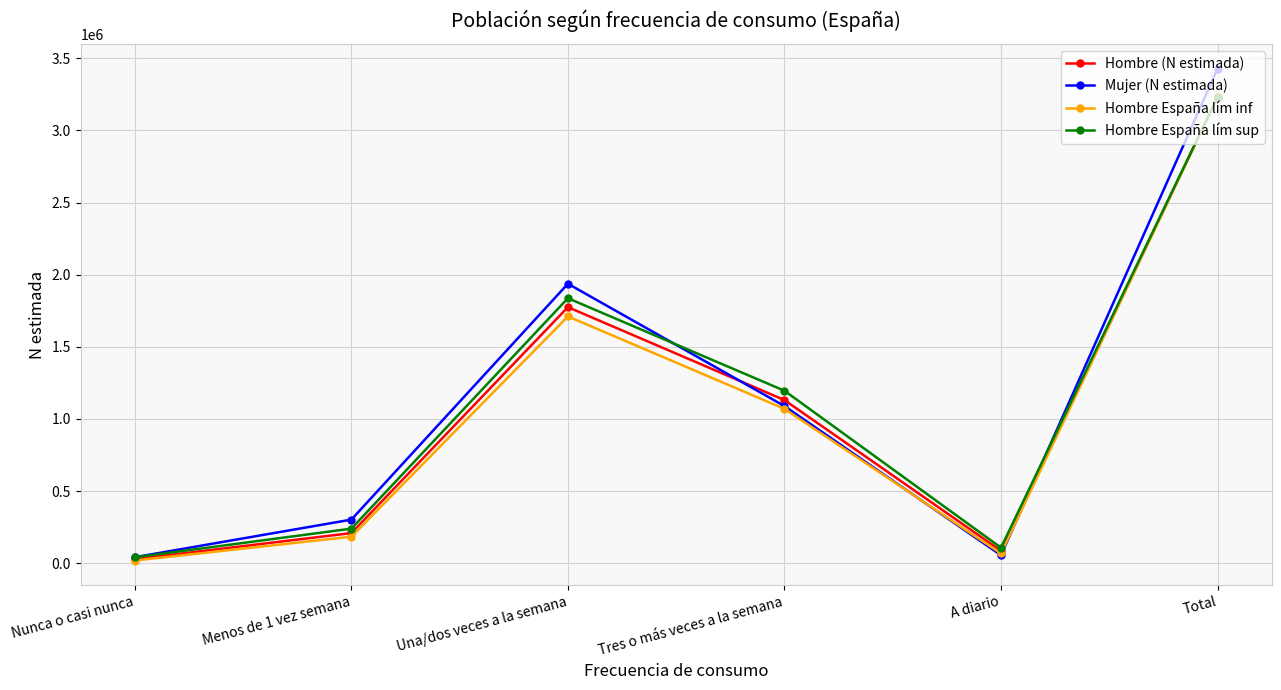

At which category does the chart reach its minimum across all series?

Nunca o casi nunca